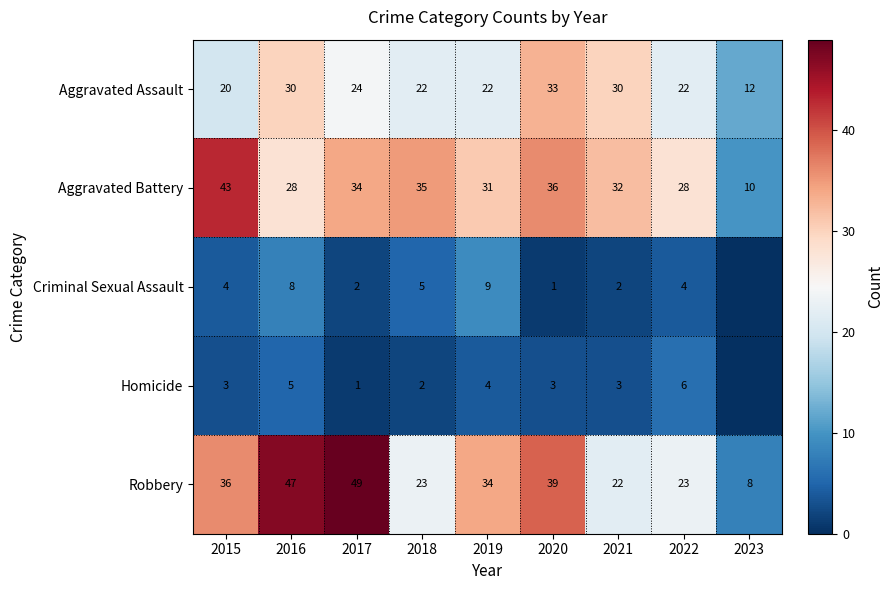

At which label does Robbery reach its minimum?

2023